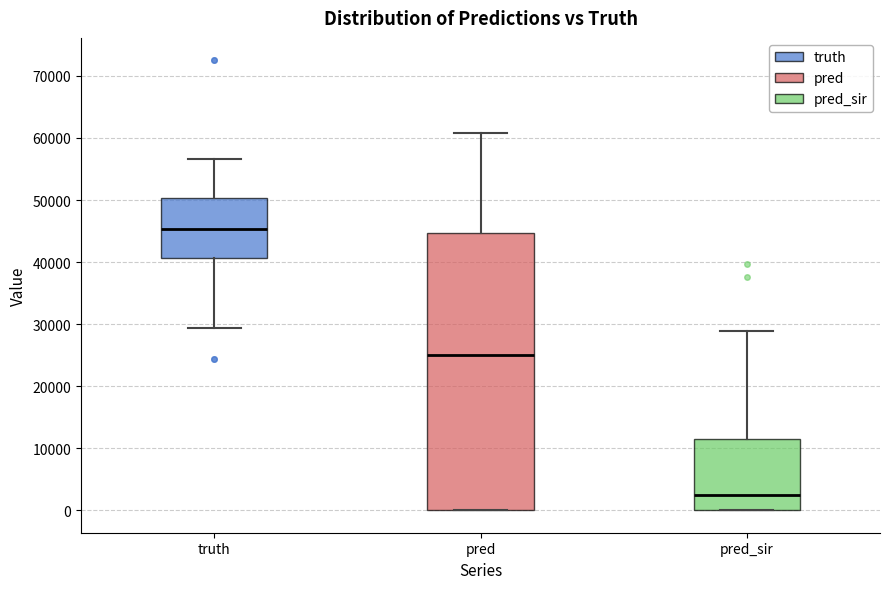

Reading left to right, read every box against the y-axis: the position of its median line, the range the box covers, and the ends of its whiskers. The values are not printed on the chart, so give them approximately, as read against the axis.

truth: median 45000, box 41000 to 50000, whiskers 29000 to 57000
pred: median 25000, box 0 to 45000, whiskers 0 to 61000
pred_sir: median 2000, box 0 to 12000, whiskers 0 to 29000